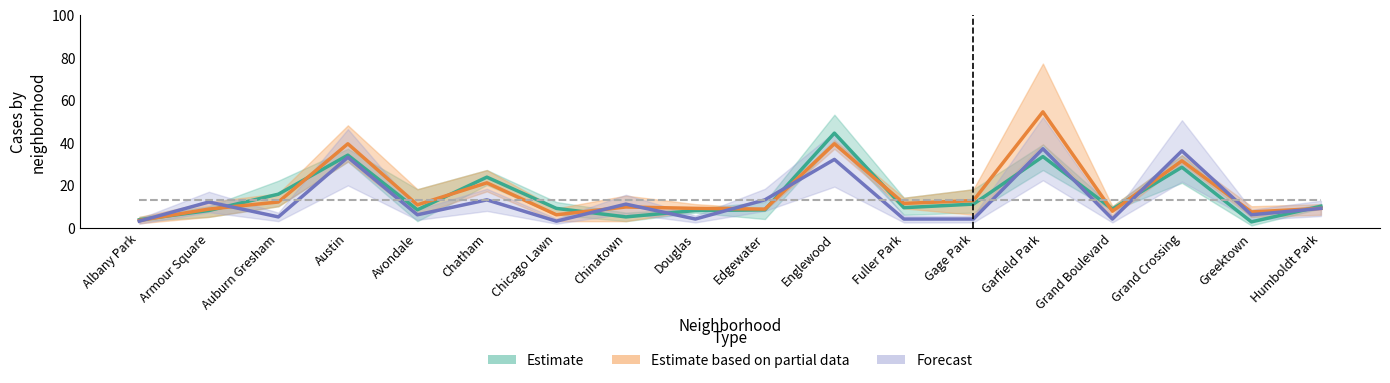

Between Grand Crossing and Humboldt Park, which series saw the biggest shift?

Forecast